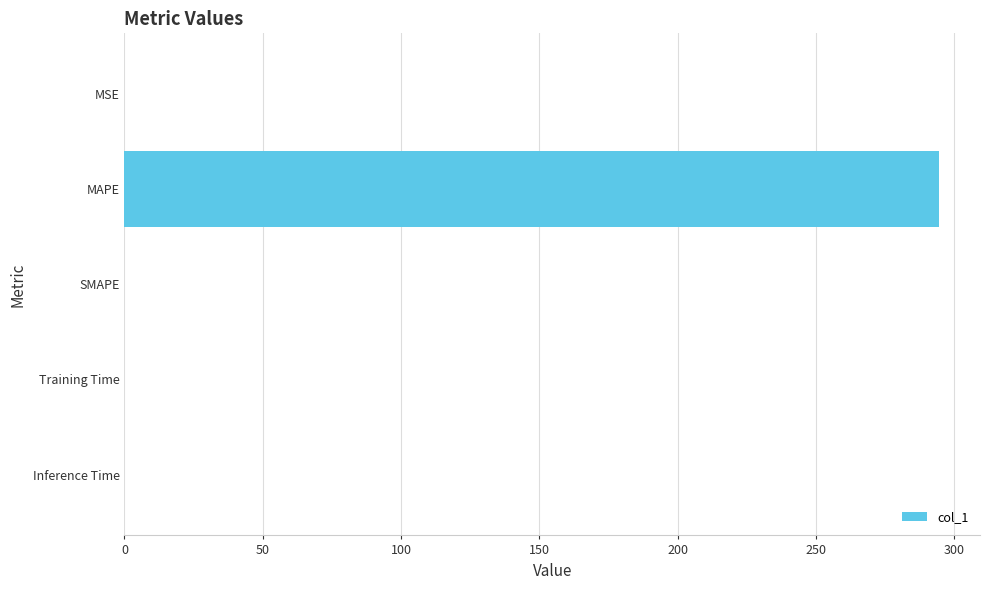

Which label corresponds to the largest value in the chart?

MAPE